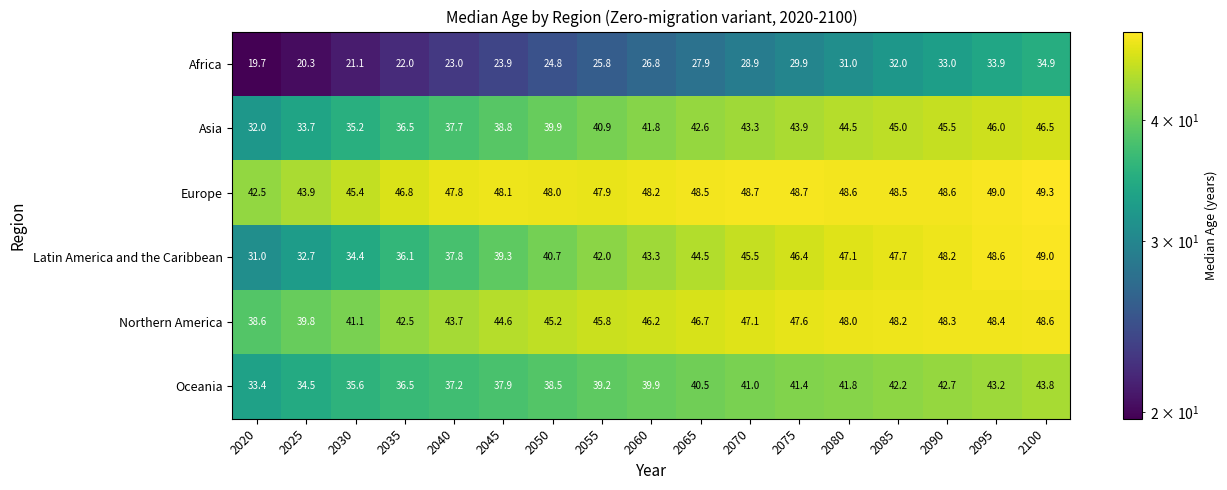

At which label does Latin America and the Caribbean reach its peak?

2100